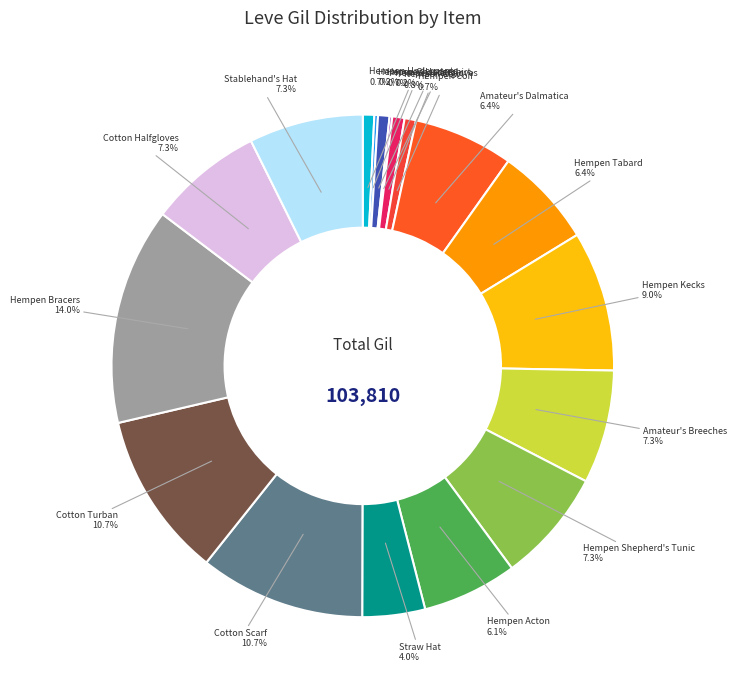

To the nearest percent, what is the difference between the largest and smallest slice percentages?

14%